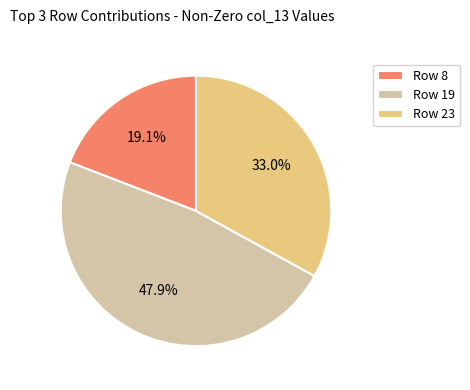

Is there a majority slice in this chart?

No